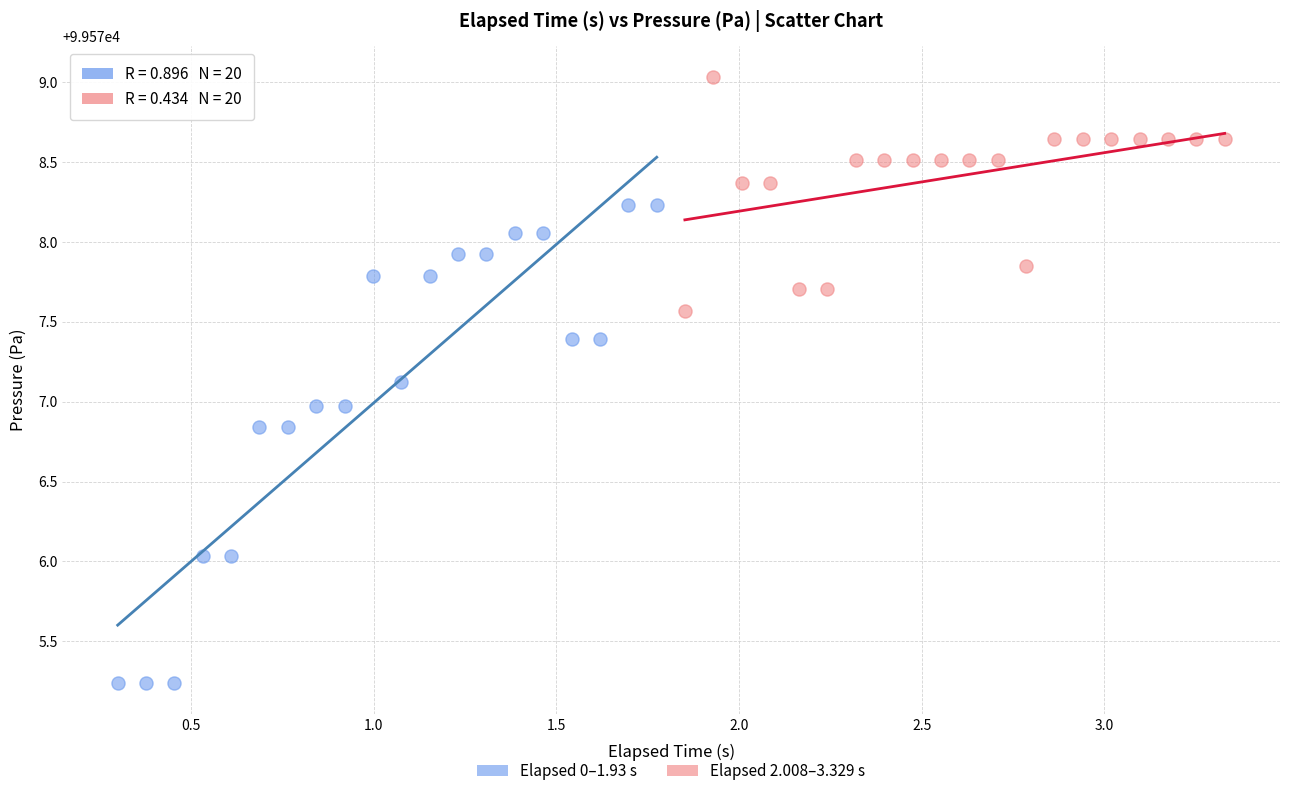

Which series contains the lowest Y value?

Elapsed 0–1.93 s